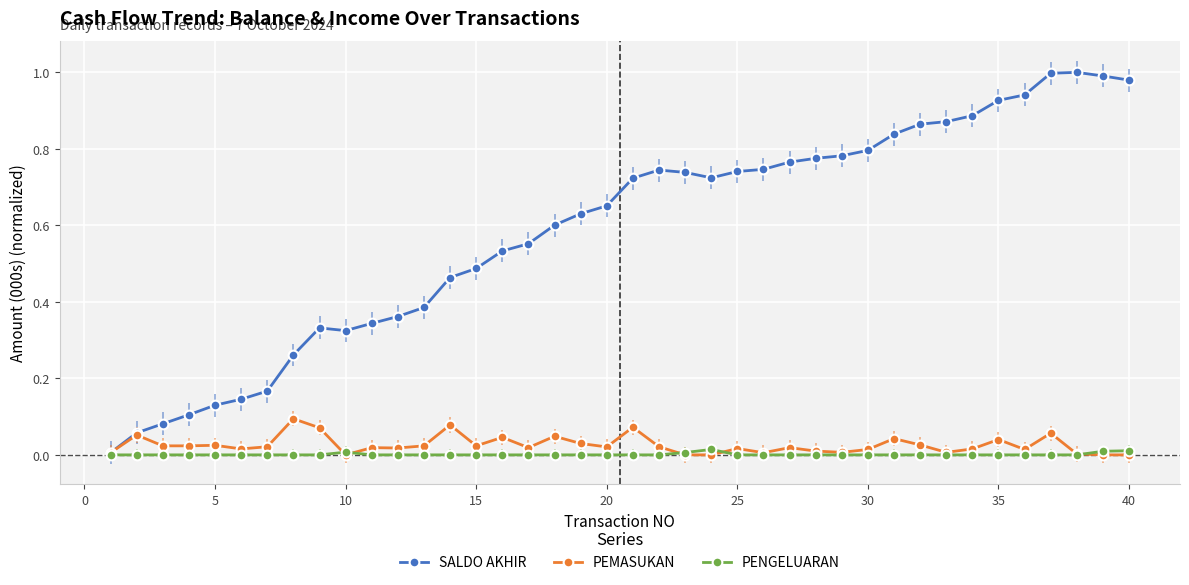

Rank the series by their maximum value, from highest to lowest.

SALDO AKHIR, PEMASUKAN, PENGELUARAN